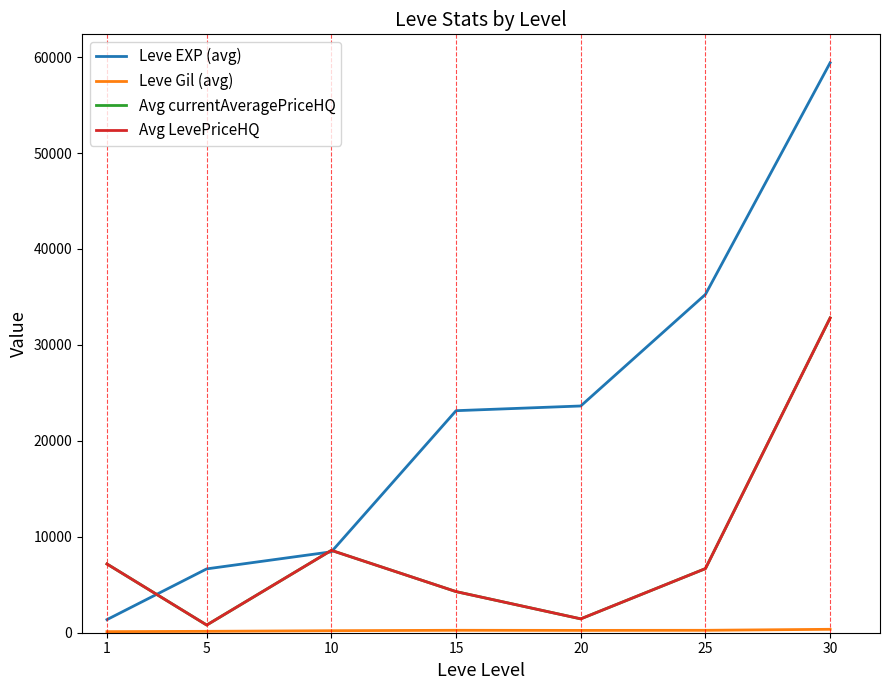

Reading left to right, extract all data points from this chart.

Leve EXP (avg): 1365.0	6655.0	8435.0	23143.3	23633.3	35261.7	59405.0
Leve Gil (avg): 113.2	145.5	211.2	253.3	242.5	252.2	356.2
Avg currentAveragePriceHQ: 7166.5	800.4	8584.2	4286.0	1444.8	6683.3	32809.6
Avg LevePriceHQ: 7166.5	800.4	8584.2	4286.0	1444.8	6683.3	32809.6